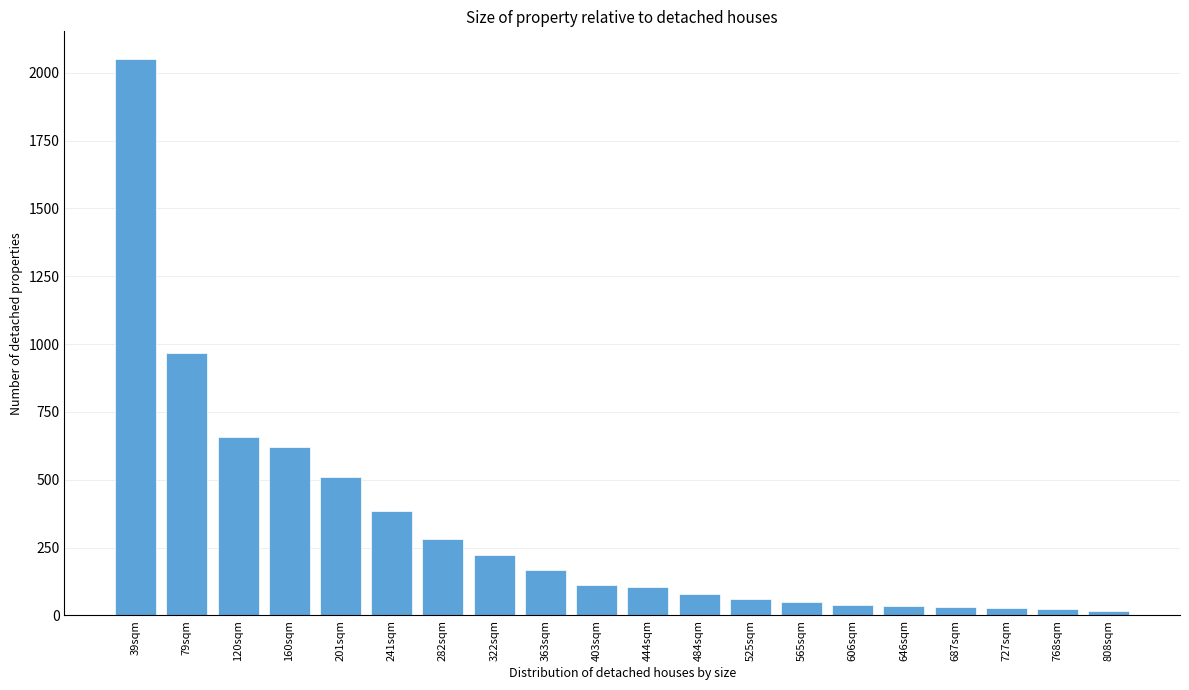

What is the sum of all values?

6436